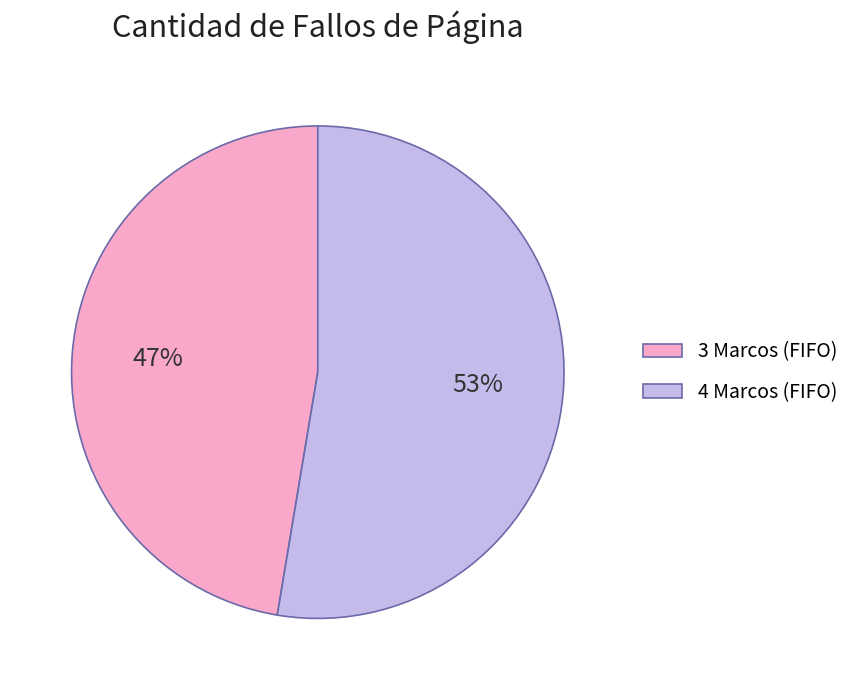

Is it true that 4 Marcos (FIFO) is 53% of the pie?

True